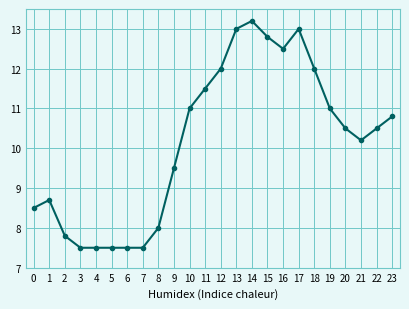

What is the smallest value displayed?

7.5